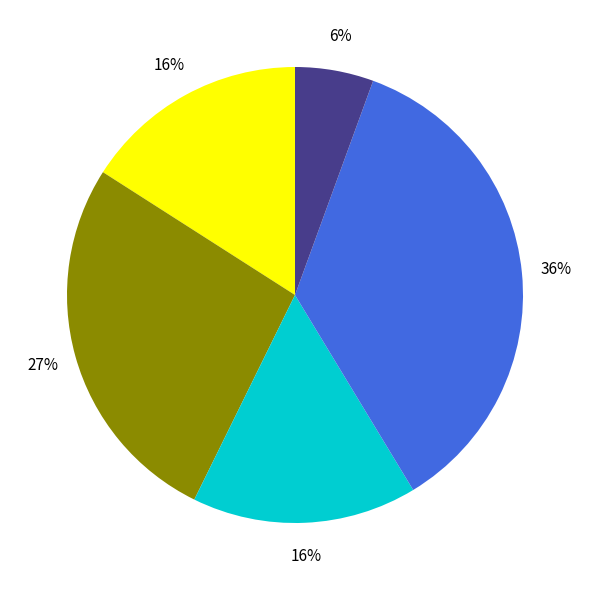

Is there a majority slice in this chart?

No